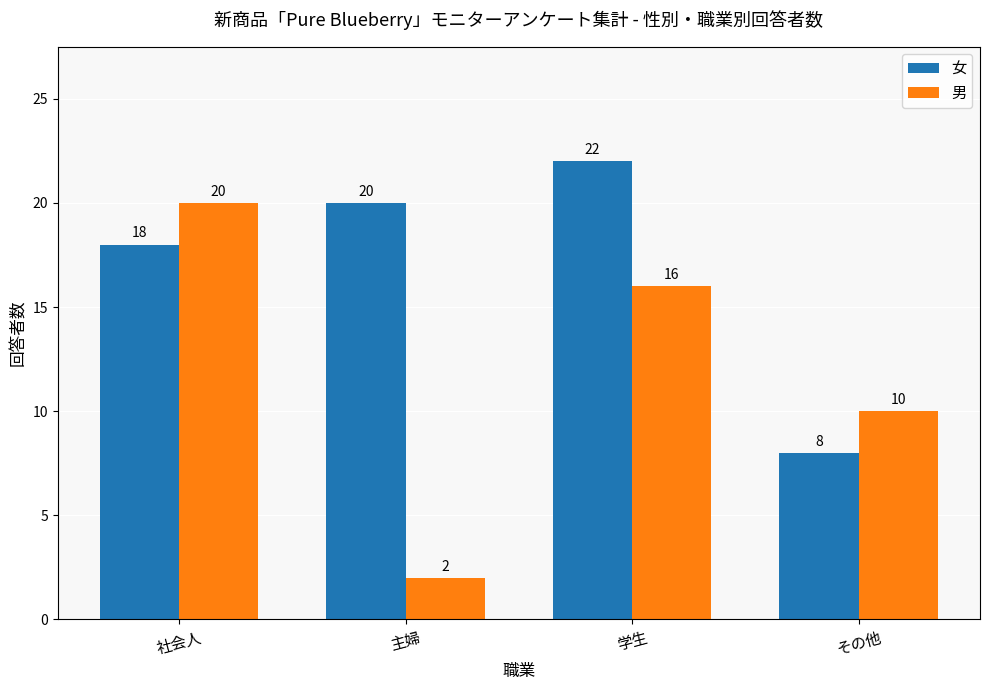

Is it true that 男 equals 10 at その他?

True